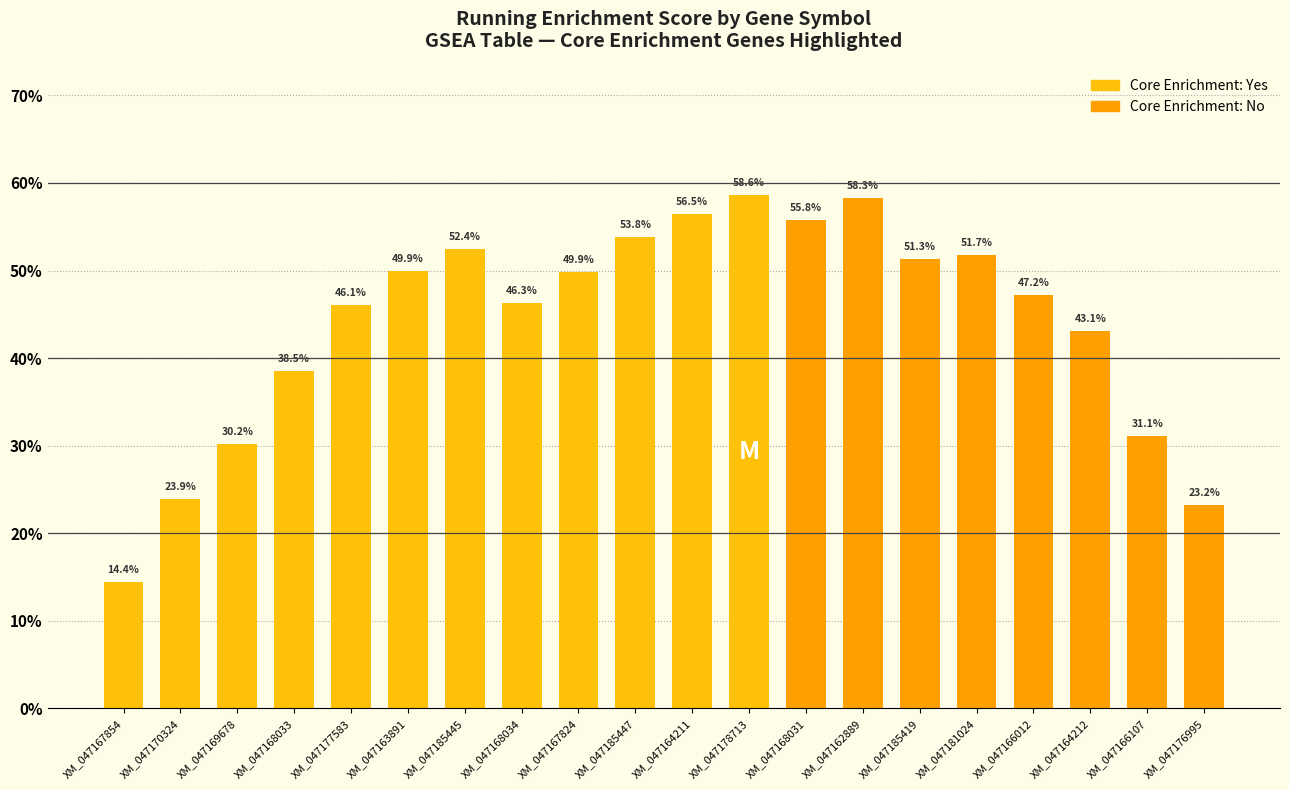

Does the chart contain any negative values?

No